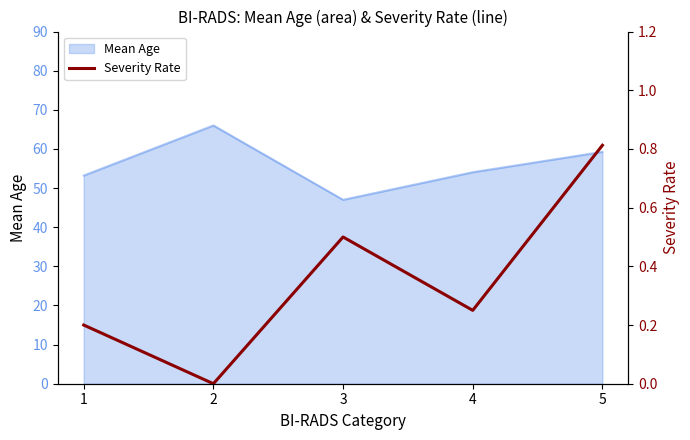

Where is the data nearest to the value 0?

2